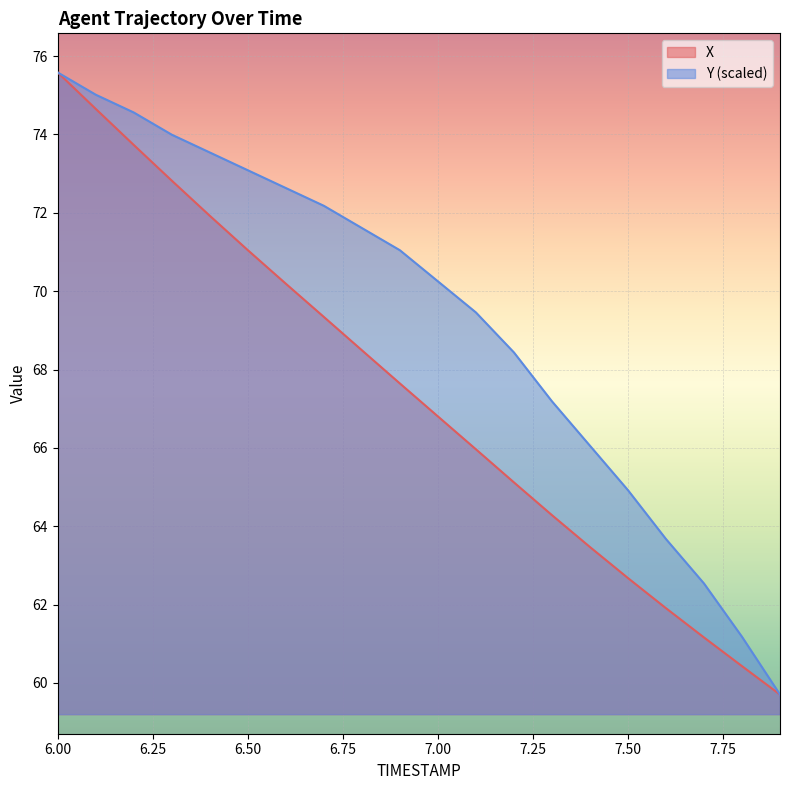

Does the chart display data point markers on the line(s)?

No